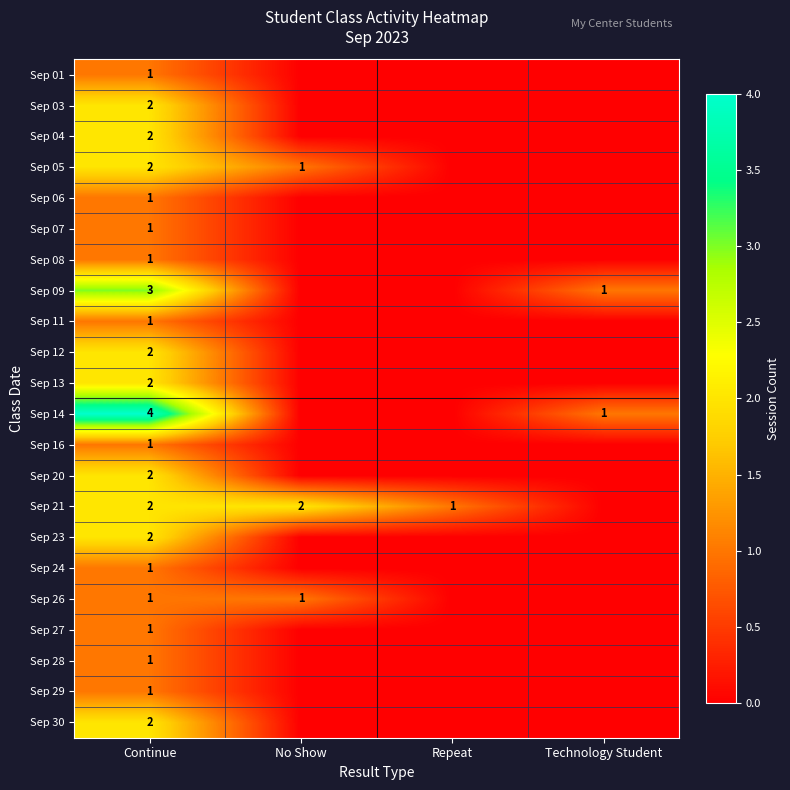

The Sep 03 series shows 1 at Continue. True or false?

False